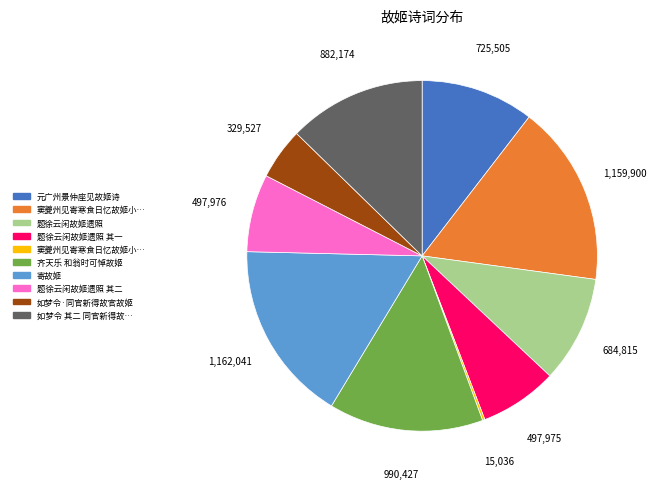

Does any single category account for the majority?

No